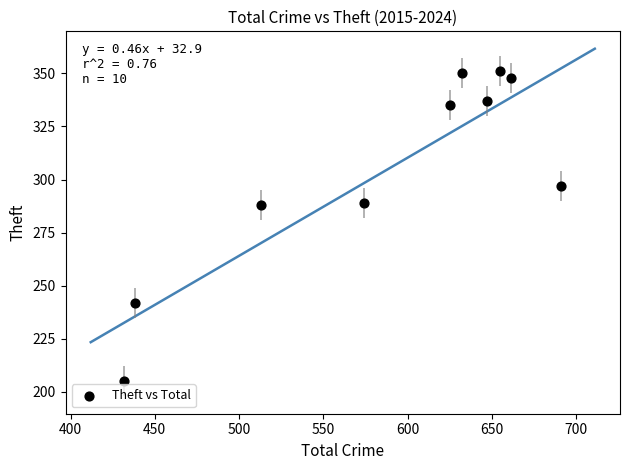

What is the range of Y values (max minus min)?

146